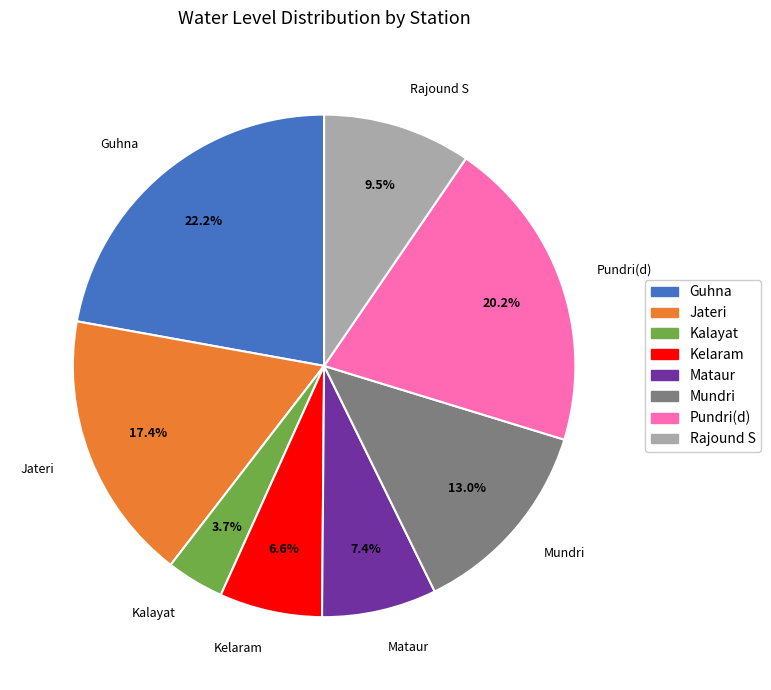

Is there a majority slice in this chart?

No